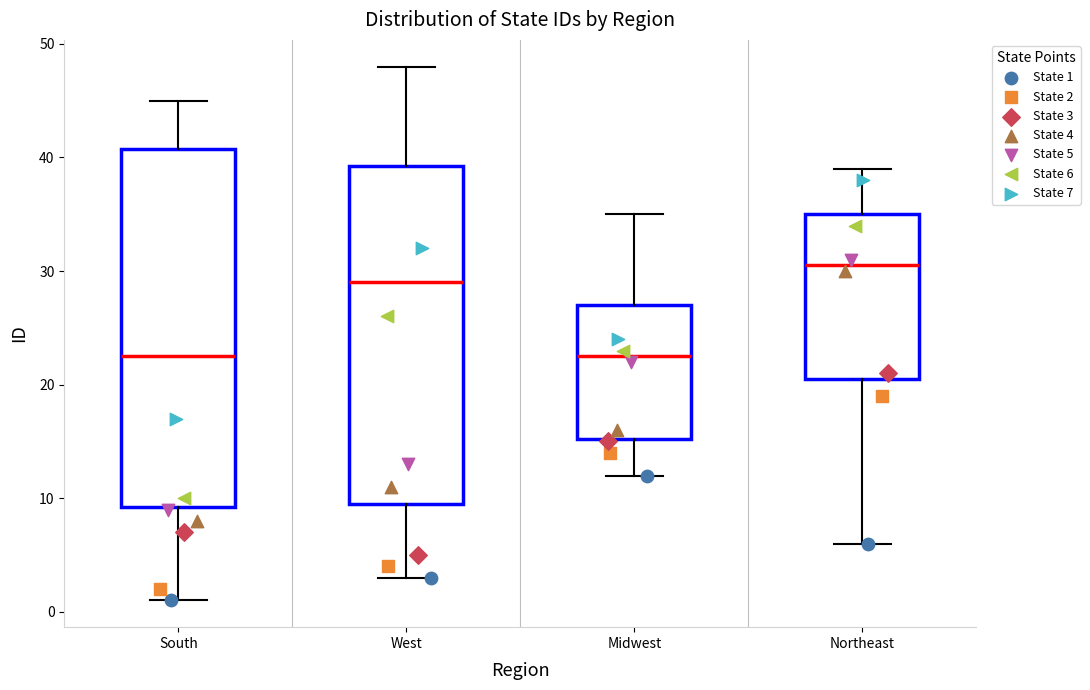

Which box is the tallest, from its lower edge to its upper edge?

South